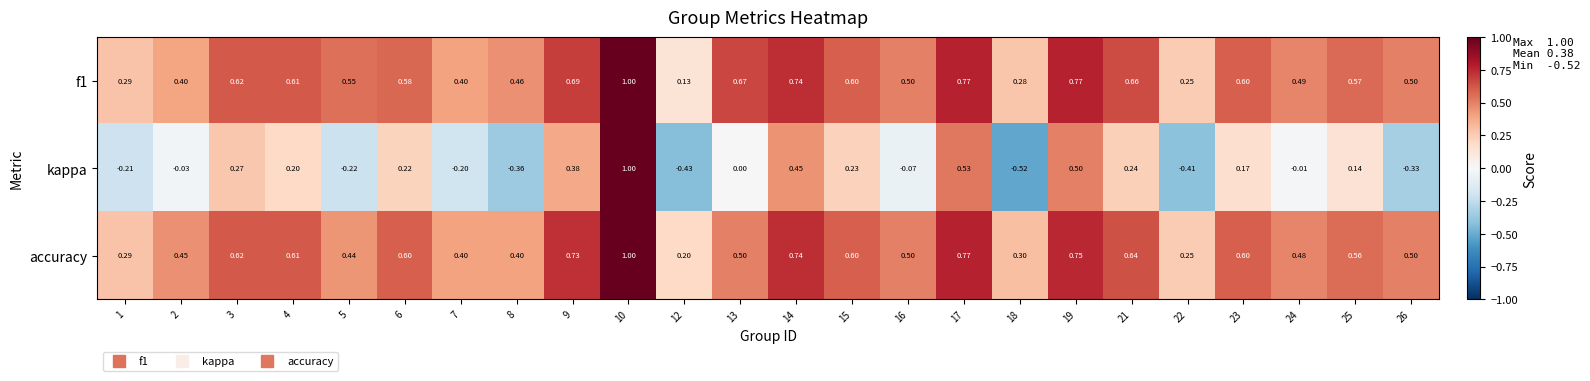

Is the value of f1 at 12 greater than the value of kappa at 5?

Yes